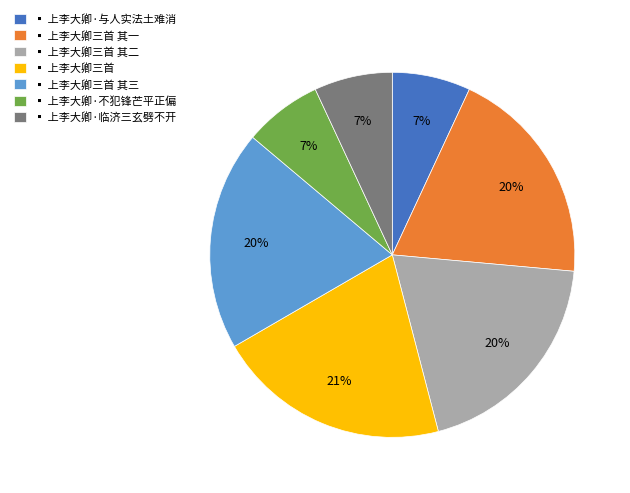

What is the ratio of the value at ▪ 上李大卿三首 其三 to the value at ▪ 上李大卿三首 其一?

1.0